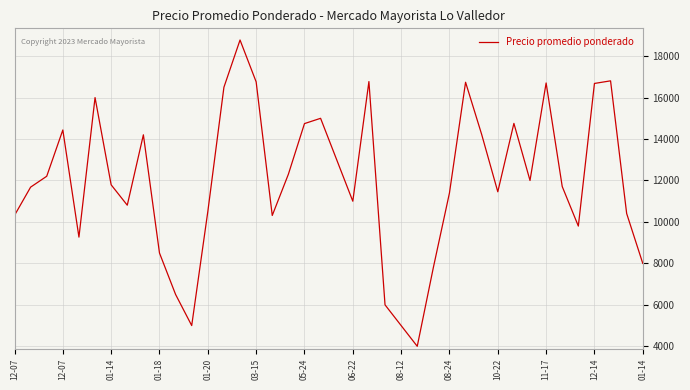

What is the smallest value displayed?

4000